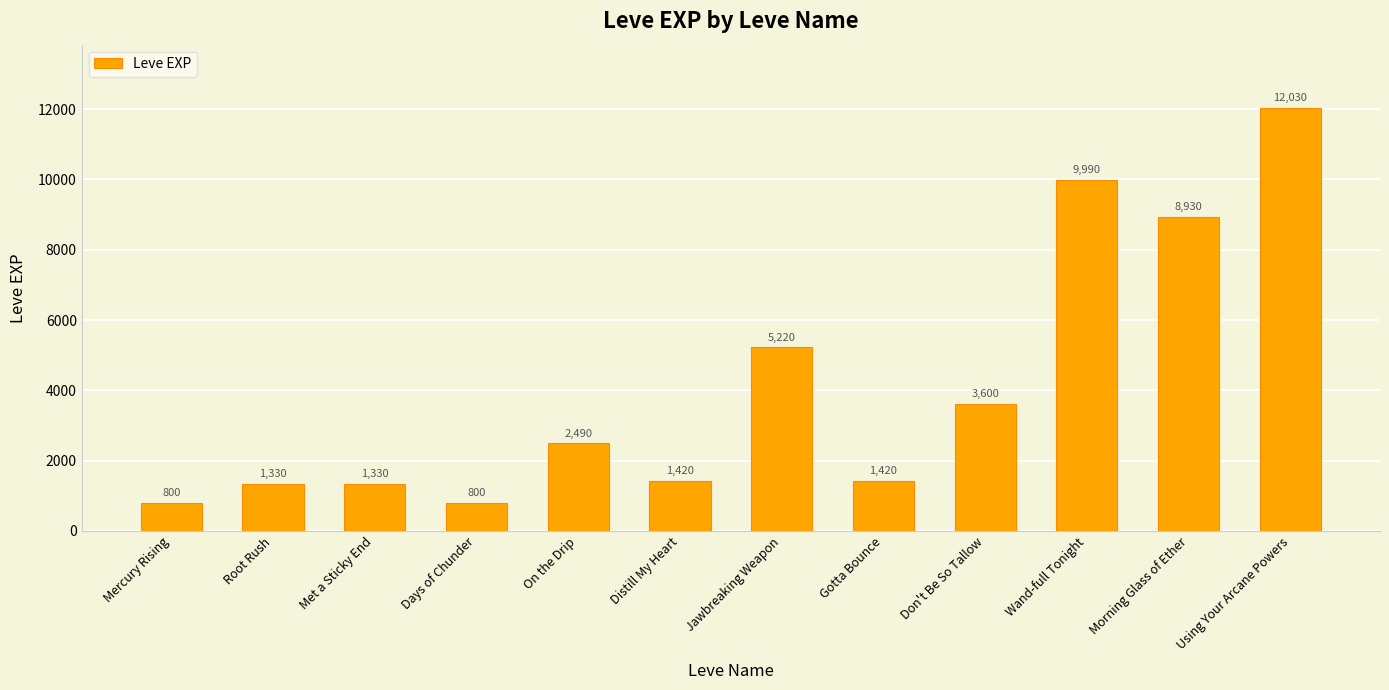

What is the change in value from Mercury Rising to Distill My Heart?

+620